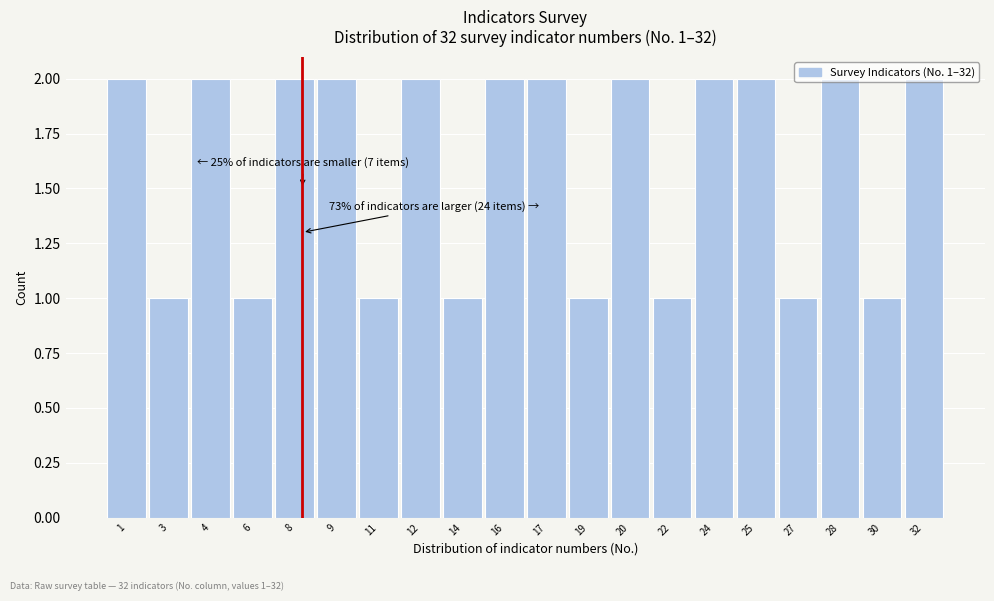

What is the value of the 4th bar from the left?

1